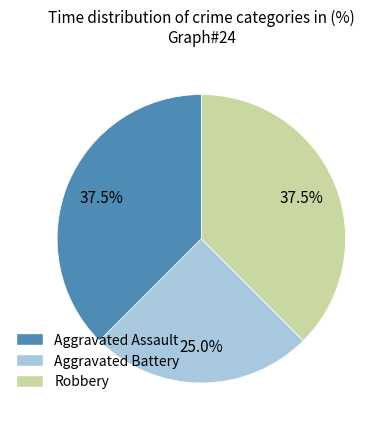

Which category has the smallest portion of the pie?

Aggravated Battery